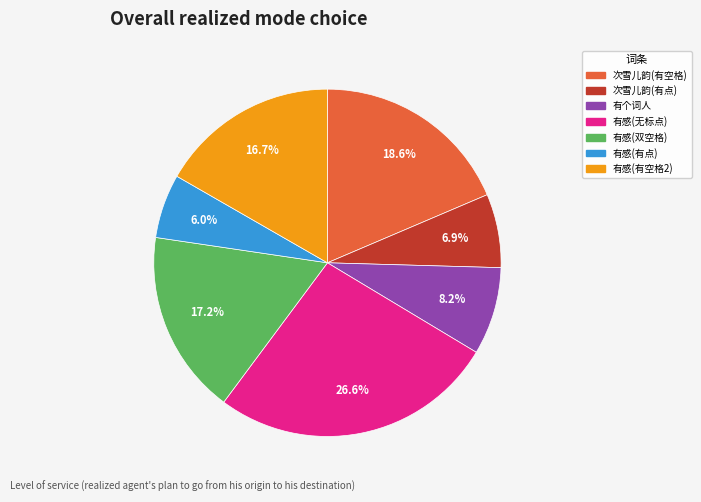

Does any single category account for the majority?

No